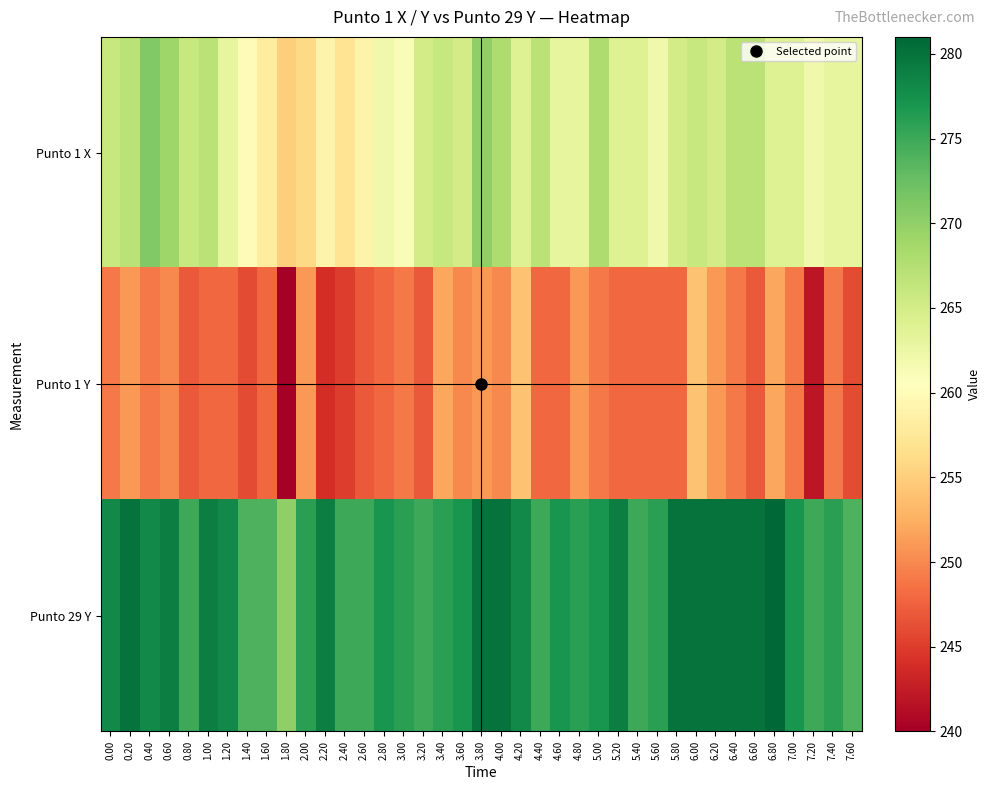

Reading left to right, list all the values displayed in this chart.

Punto 1 X: 0.00=266	0.20=267	0.40=271	0.60=269	0.80=266	1.00=267	1.20=263	1.40=260	1.60=258	1.80=255	2.00=256	2.20=259	2.40=257	2.60=259	2.80=262	3.00=261	3.20=265	3.40=266	3.60=265	3.80=270	4.00=268	4.20=264	4.40=267	4.60=263	4.80=263	5.00=268	5.20=264	5.40=264	5.60=262	5.80=265	6.00=266	6.20=265	6.40=267	6.60=267	6.80=264	7.00=264	7.20=262	7.40=263	7.60=263
Punto 1 Y: 0.00=249	0.20=251	0.40=249	0.60=250	0.80=247	1.00=248	1.20=248	1.40=246	1.60=248	1.80=240	2.00=251	2.20=244	2.40=245	2.60=247	2.80=248	3.00=249	3.20=247	3.40=252	3.60=250	3.80=251	4.00=250	4.20=254	4.40=248	4.60=248	4.80=251	5.00=249	5.20=248	5.40=248	5.60=248	5.80=248	6.00=254	6.20=251	6.40=249	6.60=247	6.80=252	7.00=249	7.20=242	7.40=249	7.60=246
Punto 29 Y: 0.00=278	0.20=280	0.40=278	0.60=279	0.80=275	1.00=279	1.20=278	1.40=274	1.60=274	1.80=270	2.00=276	2.20=279	2.40=275	2.60=275	2.80=277	3.00=276	3.20=275	3.40=276	3.60=277	3.80=280	4.00=280	4.20=278	4.40=275	4.60=277	4.80=276	5.00=277	5.20=279	5.40=275	5.60=276	5.80=280	6.00=280	6.20=280	6.40=280	6.60=280	6.80=281	7.00=277	7.20=275	7.40=276	7.60=274